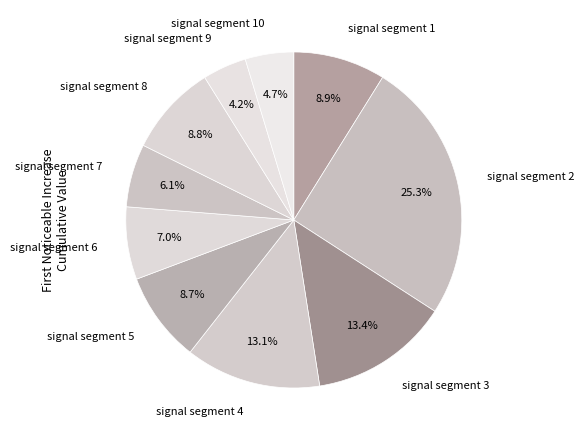

To the nearest percent, what portion does signal segment 4 represent?

13%